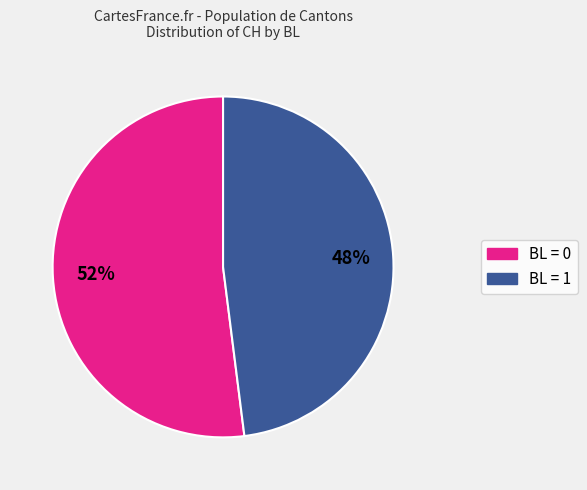

To the nearest percent, what is the difference between the largest and smallest slice percentages?

4%